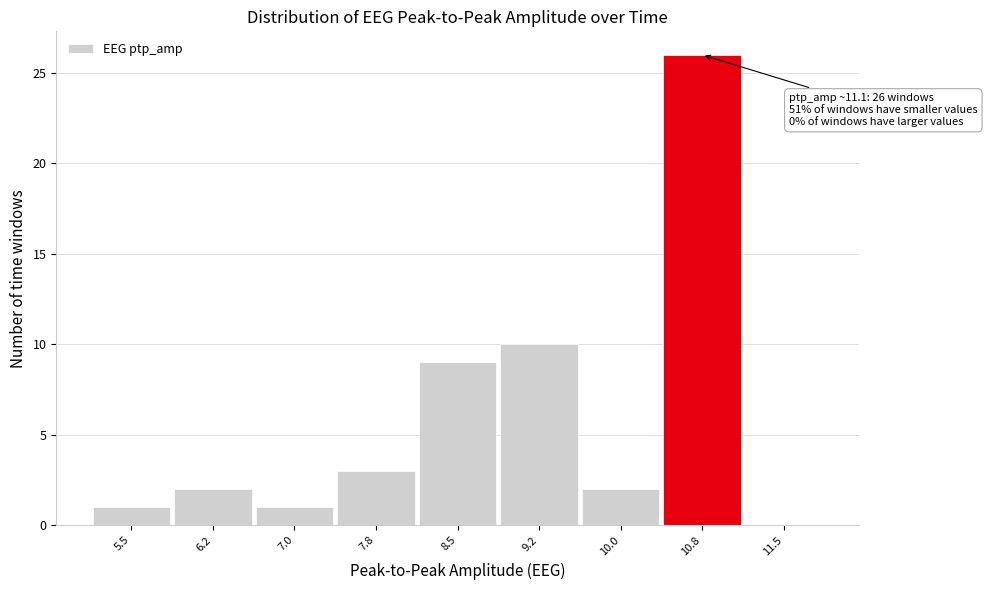

Reading left to right, list all the values displayed in this chart.

5.5=1	6.2=2	7.0=1	7.8=3	8.5=9	9.2=10	10.0=2	10.8=26	11.5=0